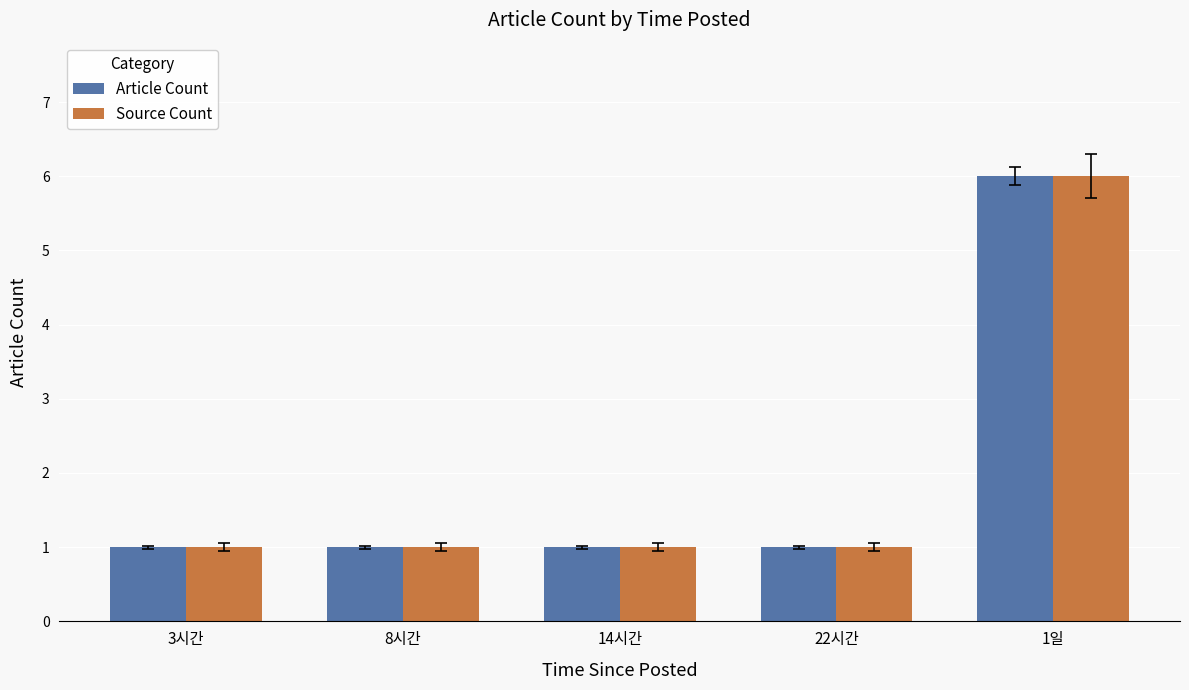

Count the Source Count values in the range 1 to 2.

4